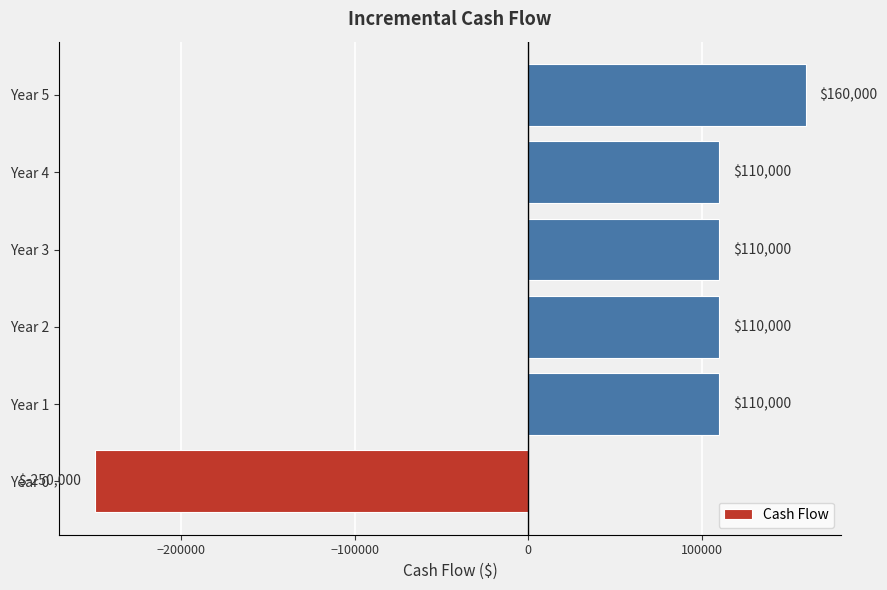

What is the greatest value displayed?

160000